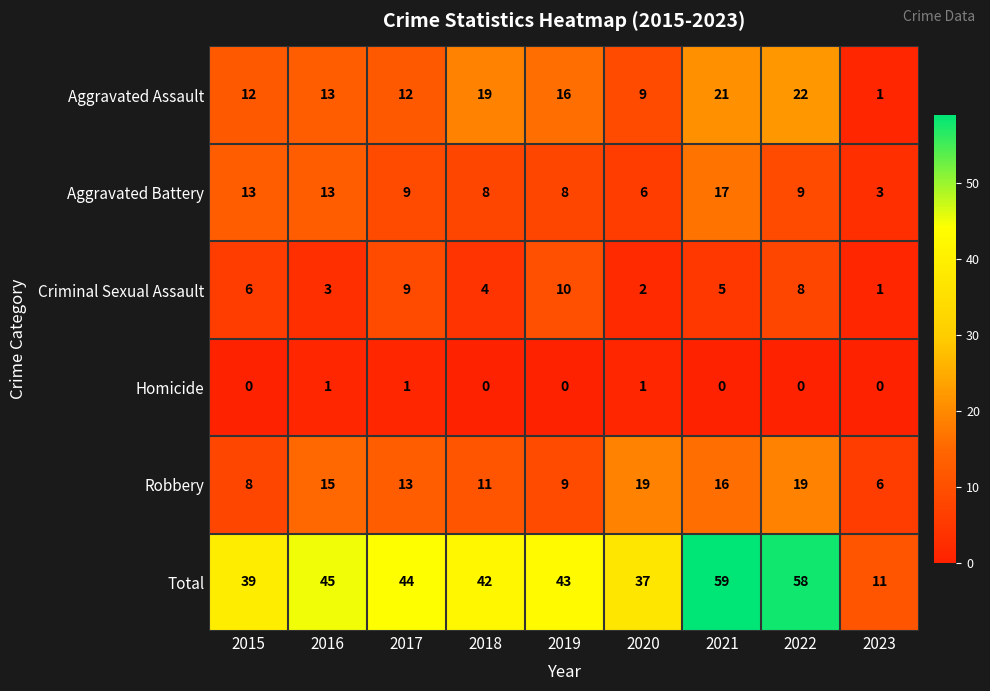

At which category is the sum across all series the highest?

2021